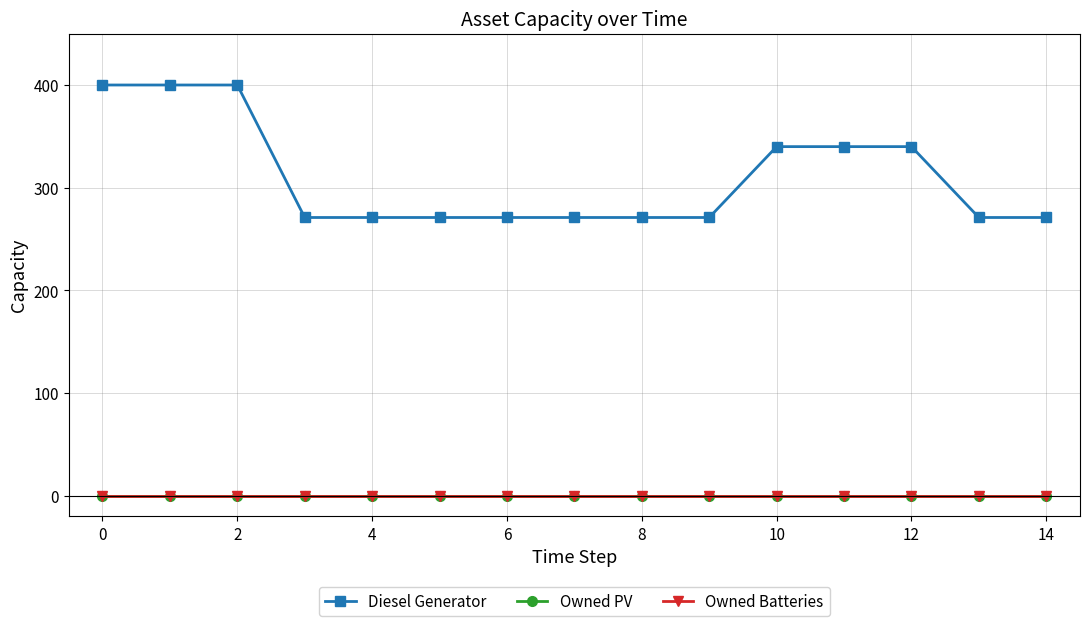

True or false: Diesel Generator and Owned Batteries cross at least once.

False